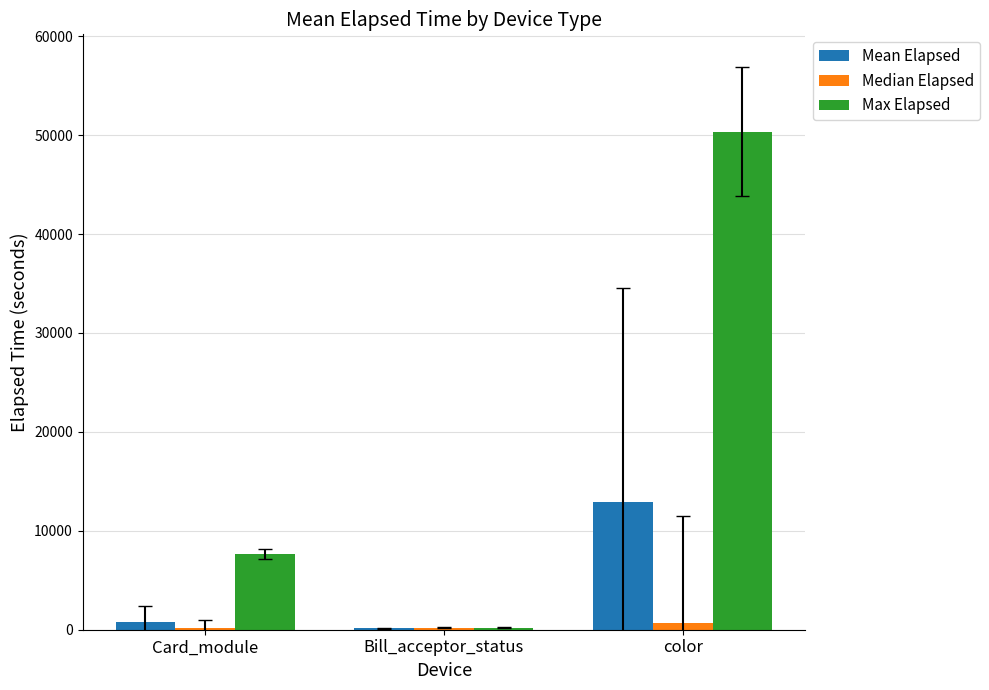

What is the maximum value shown in the chart?

50354.0